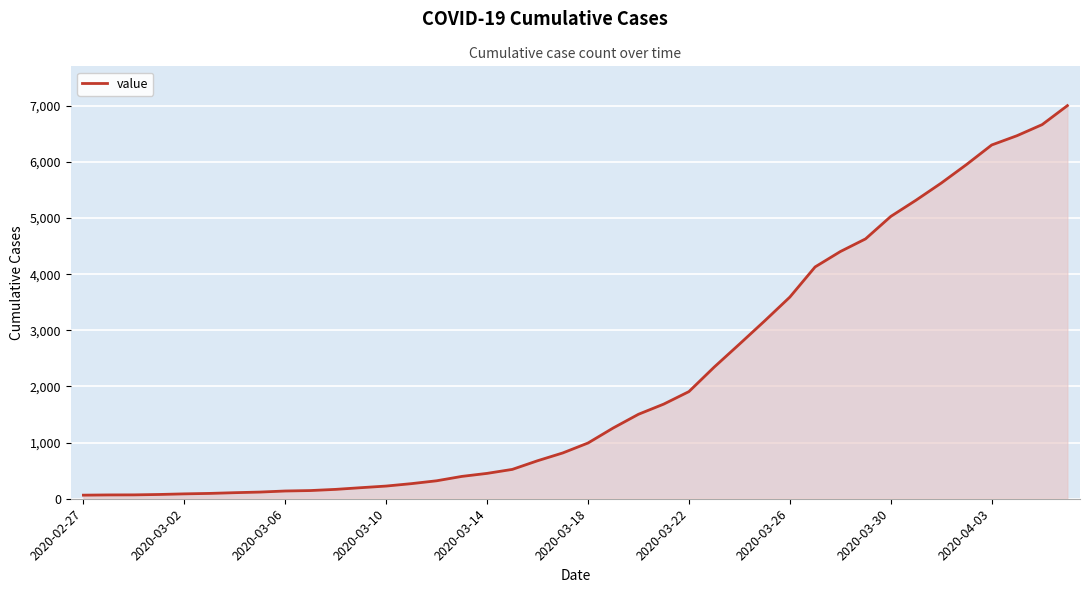

What is the difference between the maximum and minimum values?

6940